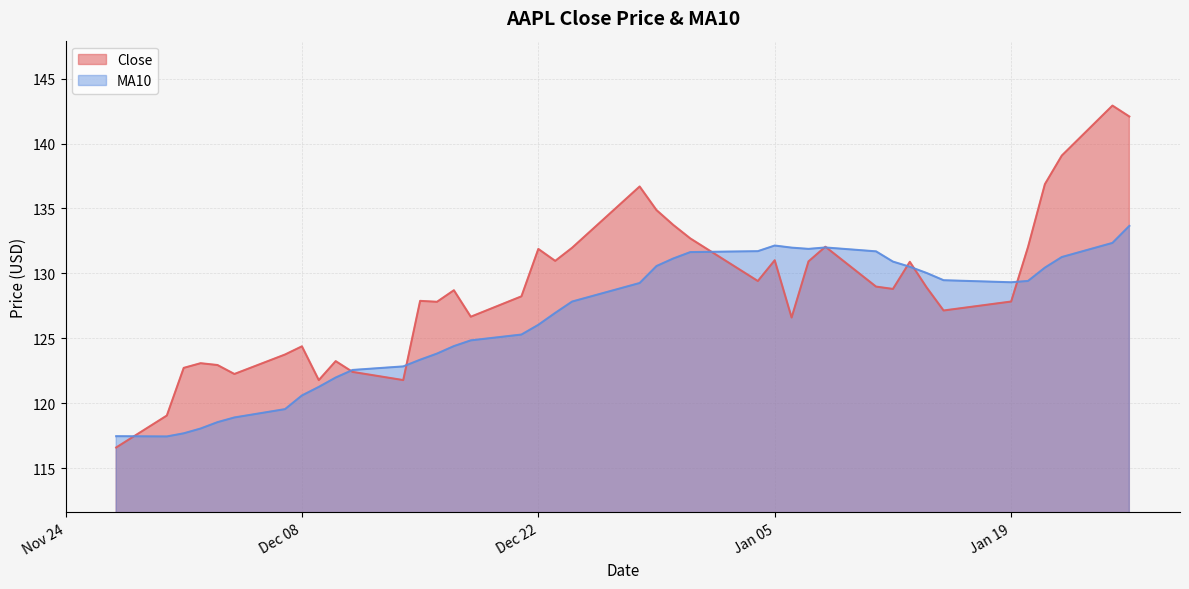

How many categories are shown in the chart?

40